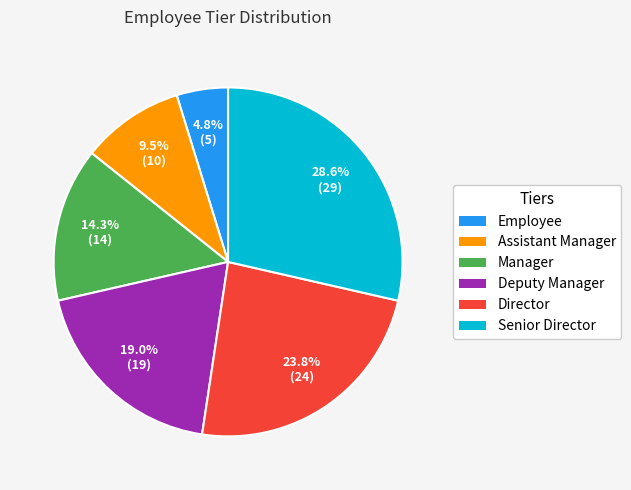

To the nearest percent, what portion does Director represent?

24%